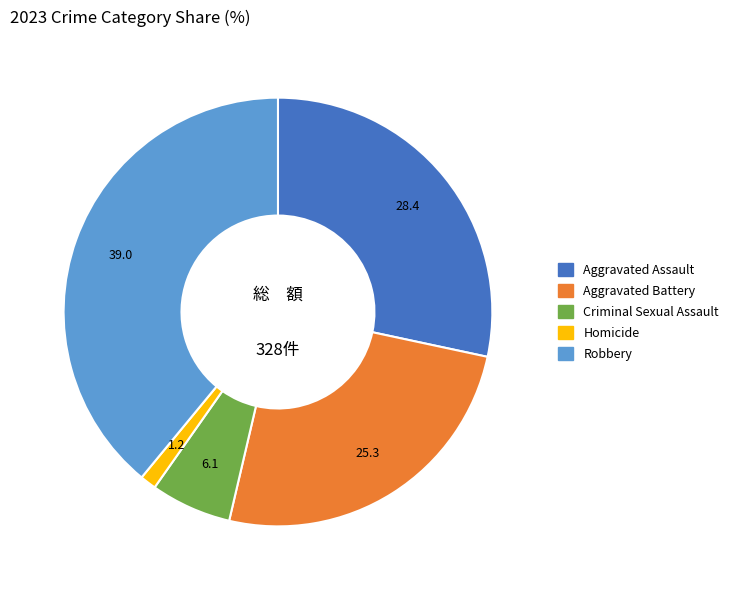

Does Aggravated Assault represent more than half of the total?

No